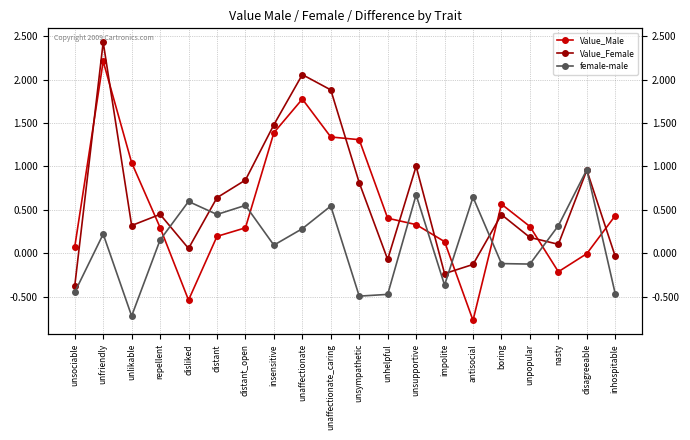

Reading right to left, extract all data points from this chart.

Value_Male: 0.4	-0.0	-0.2	0.3	0.6	-0.8	0.1	0.3	0.4	1.3	1.3	1.8	1.4	0.3	0.2	-0.5	0.3	1.0	2.2	0.1
Value_Female: -0.0	1.0	0.1	0.2	0.4	-0.1	-0.2	1.0	-0.1	0.8	1.9	2.1	1.5	0.8	0.6	0.1	0.4	0.3	2.4	-0.4
female-male: -0.5	1.0	0.3	-0.1	-0.1	0.6	-0.4	0.7	-0.5	-0.5	0.5	0.3	0.1	0.6	0.4	0.6	0.2	-0.7	0.2	-0.5